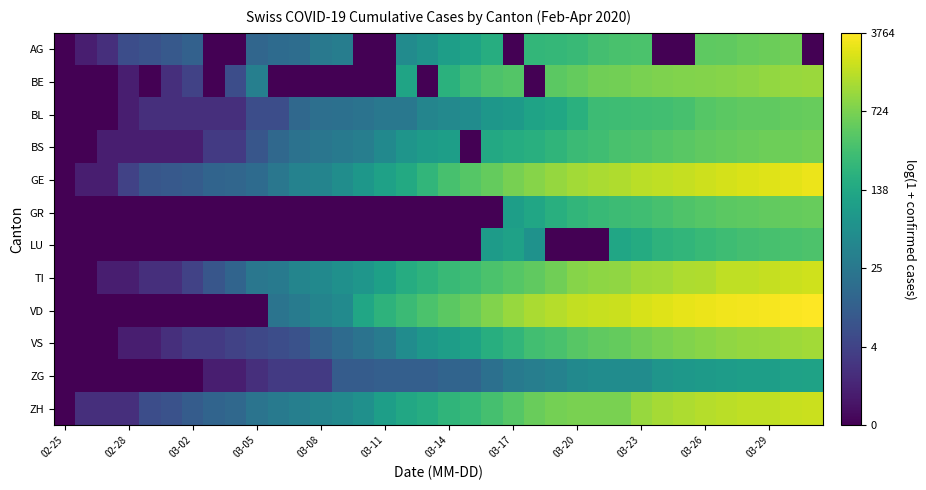

Which series has the largest total across all categories?

GE